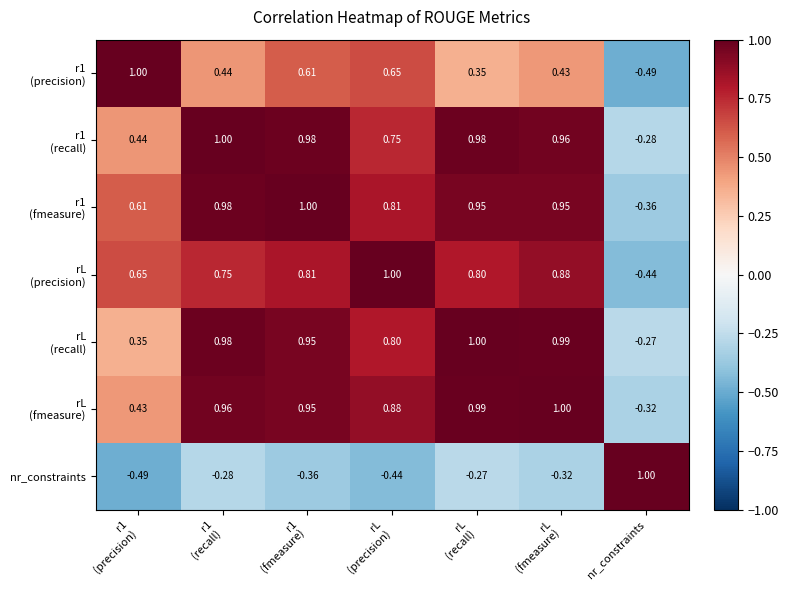

How many values in the nr_constraints series exceed 0?

1